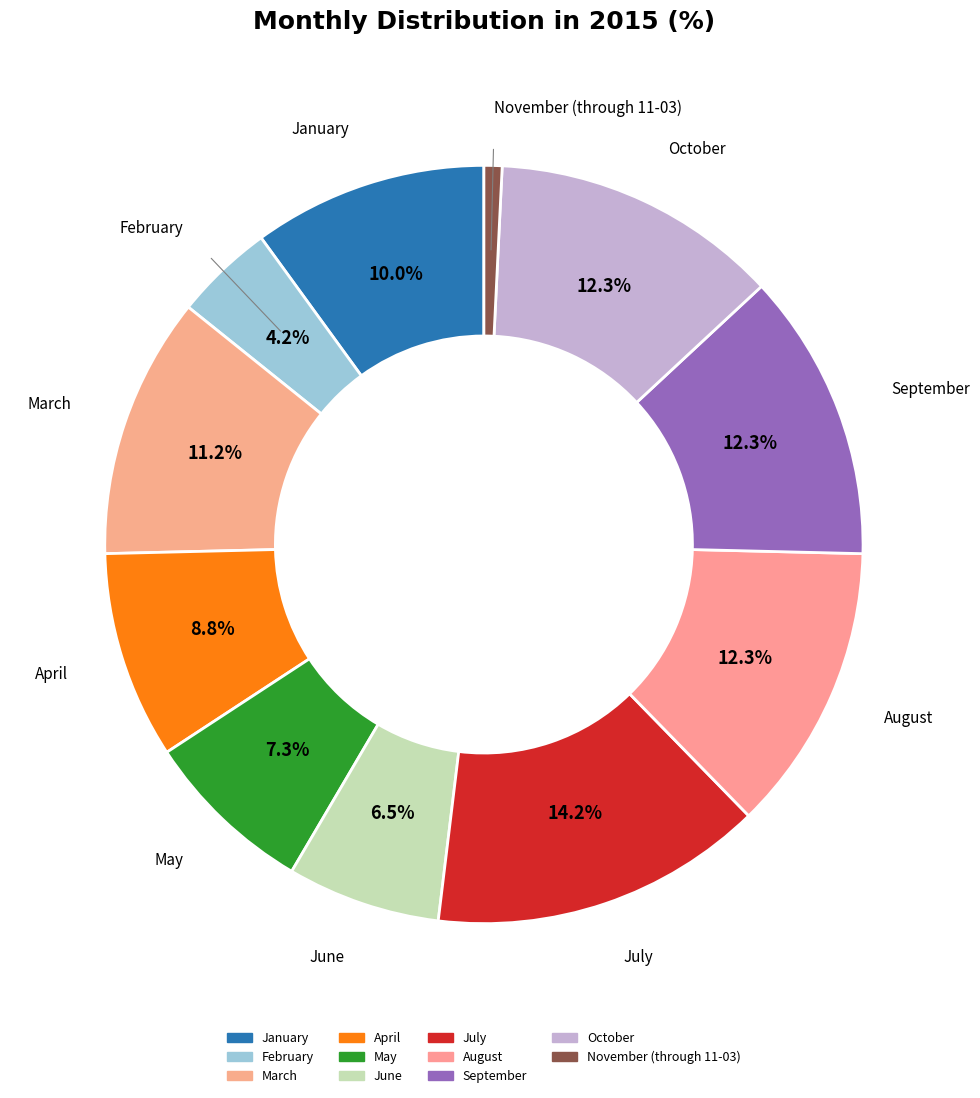

Count the number of slices in the pie.

11